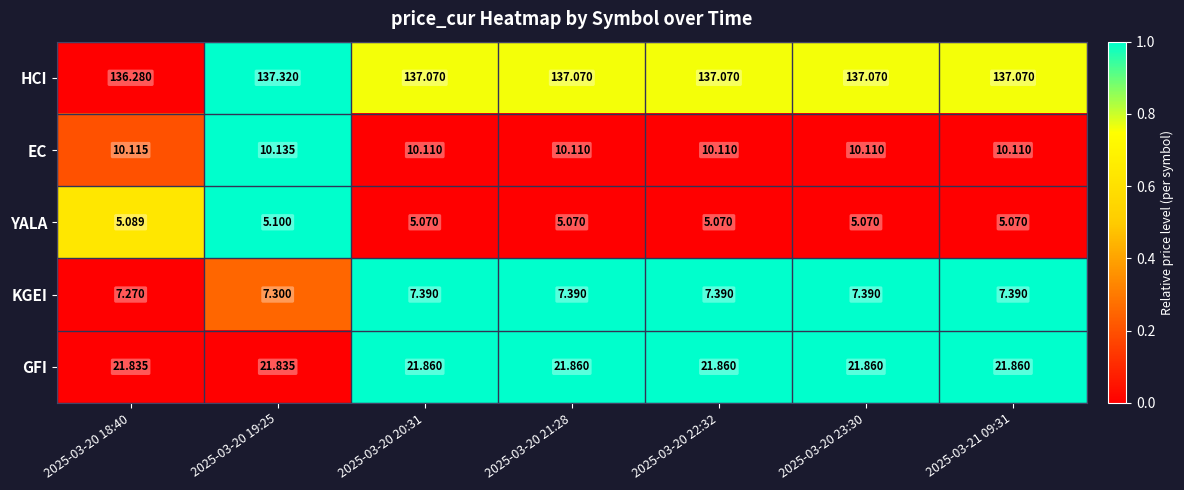

Is the value of EC at 2025-03-20 22:32 greater than the value of GFI at 2025-03-20 22:32?

No